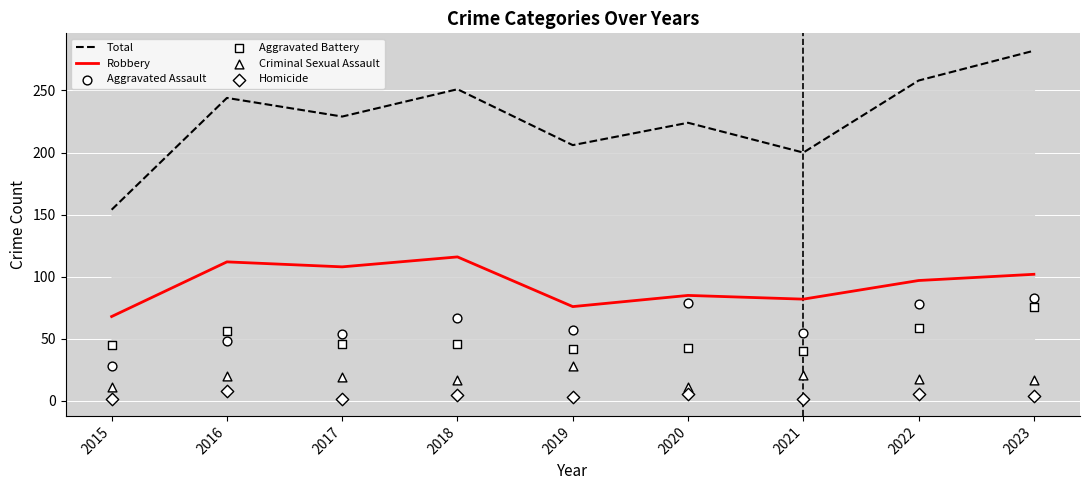

At which category is the sum across all series the highest?

2023